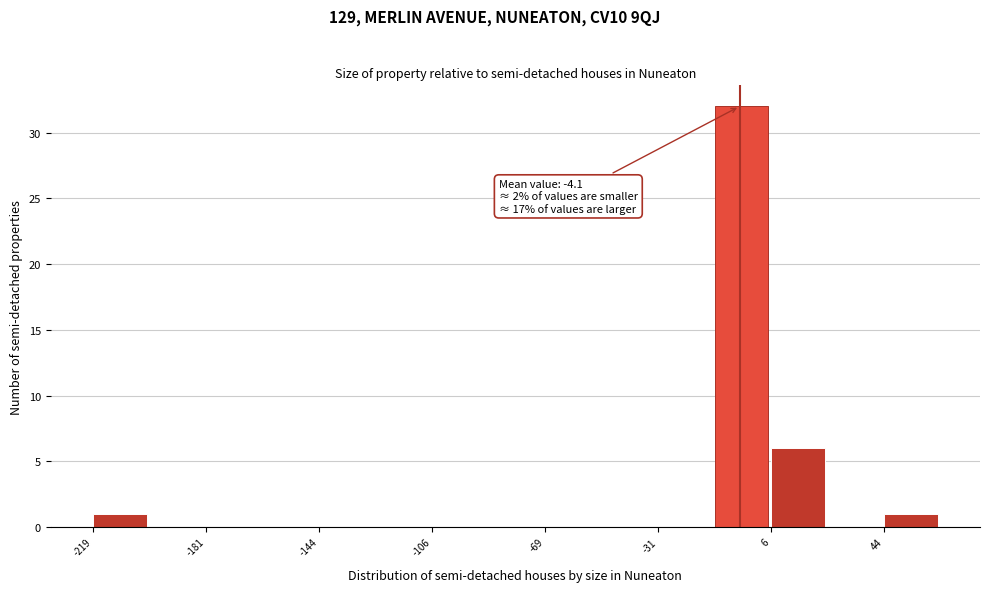

Around what value on the x-axis is the tallest bar? Give the approximate position of its centre, as read against the axis.

-5